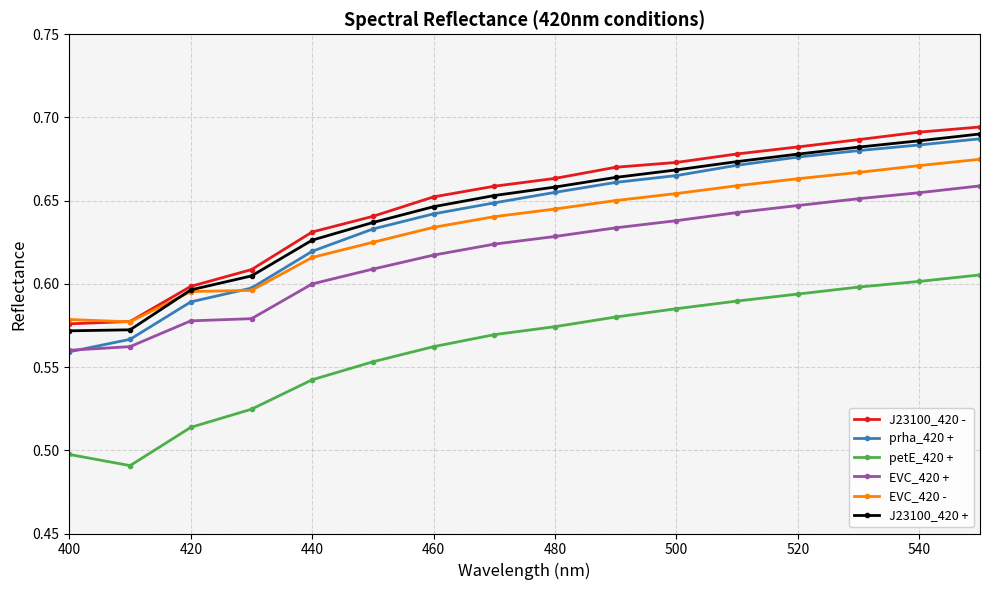

True or false: petE_420 + and J23100_420 - intersect in this chart.

False